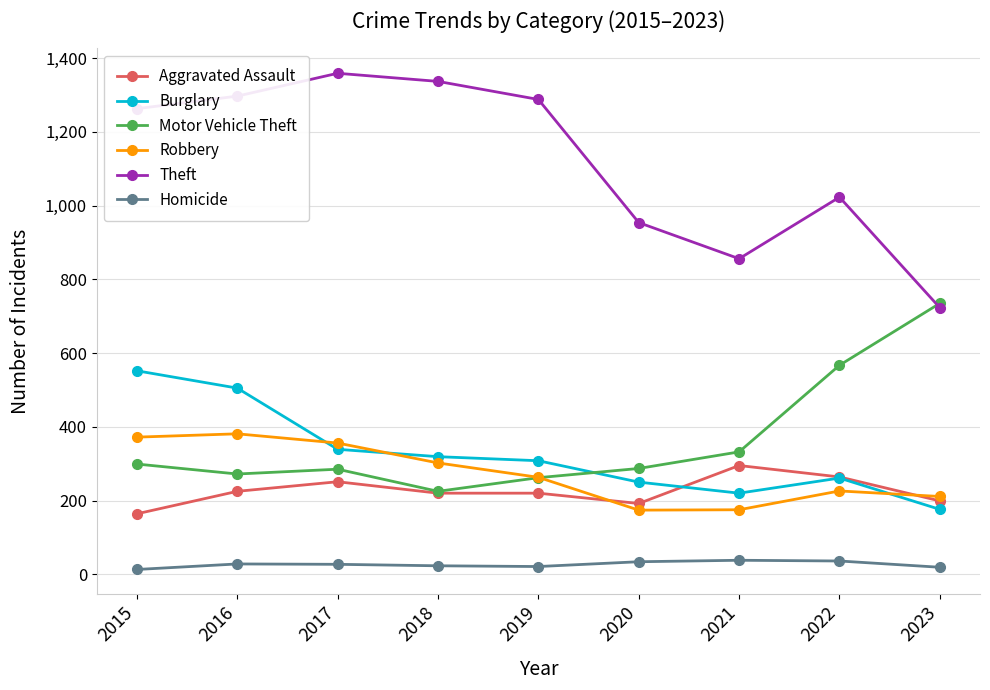

True or false: Aggravated Assault has more than 0 points higher than both neighbors.

True